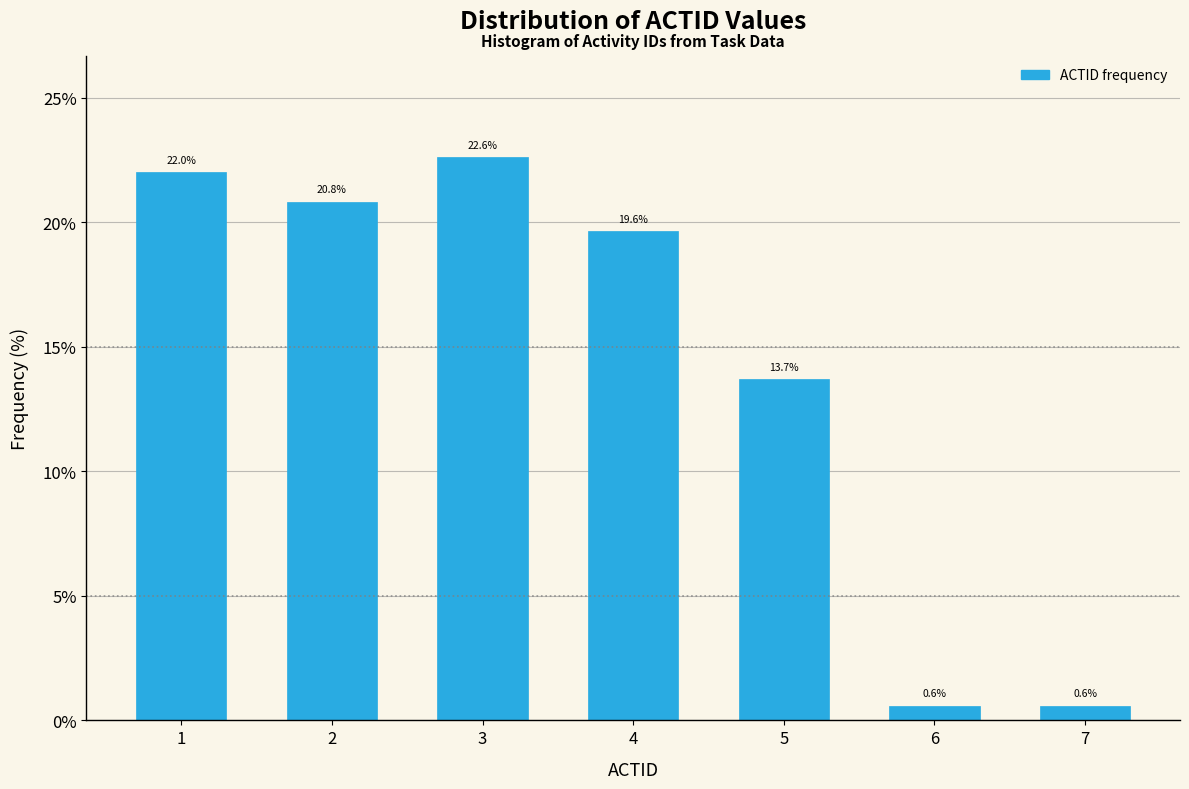

Reading left to right, extract all data points from this chart.

1=22.0	2=20.8	3=22.6	4=19.6	5=13.7	6=0.6	7=0.6